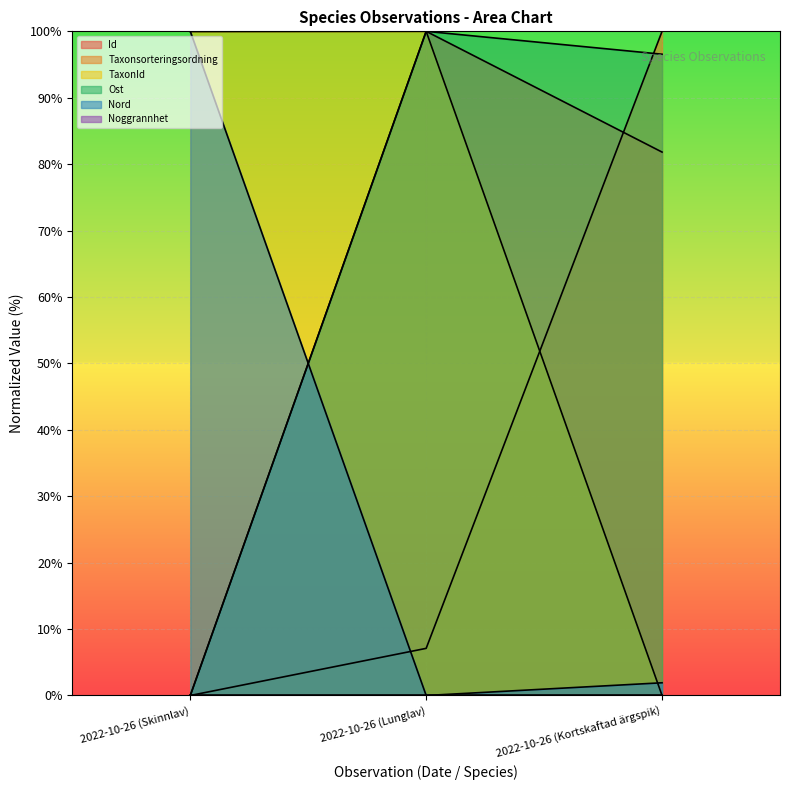

What is the average value of the TaxonId series?

66.7